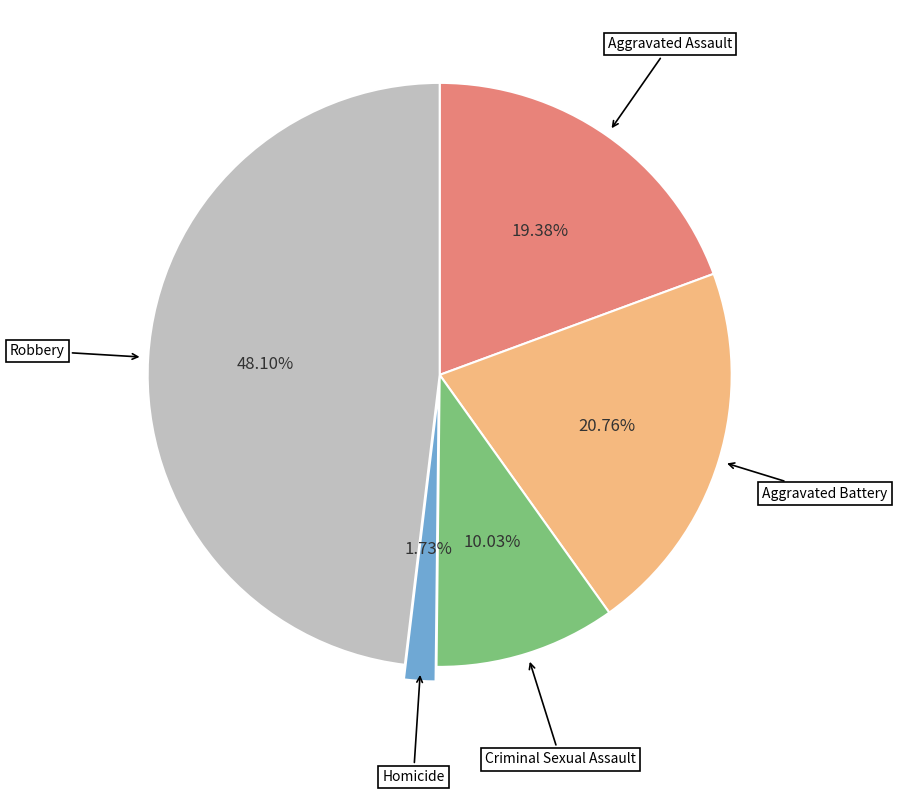

Does any single category account for the majority?

No